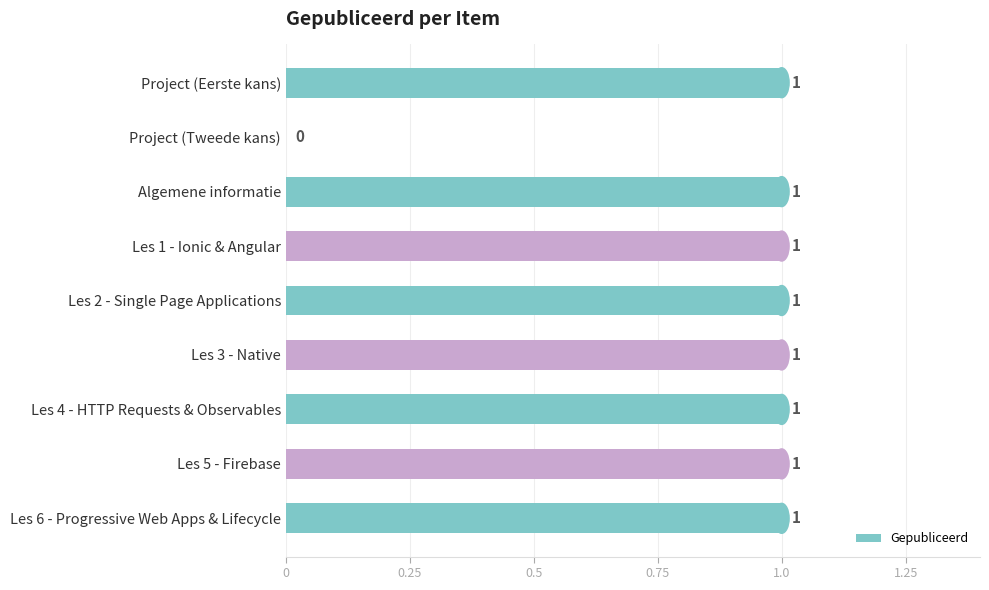

The chart shows a value of 1 at Les 5 - Firebase. True or false?

True